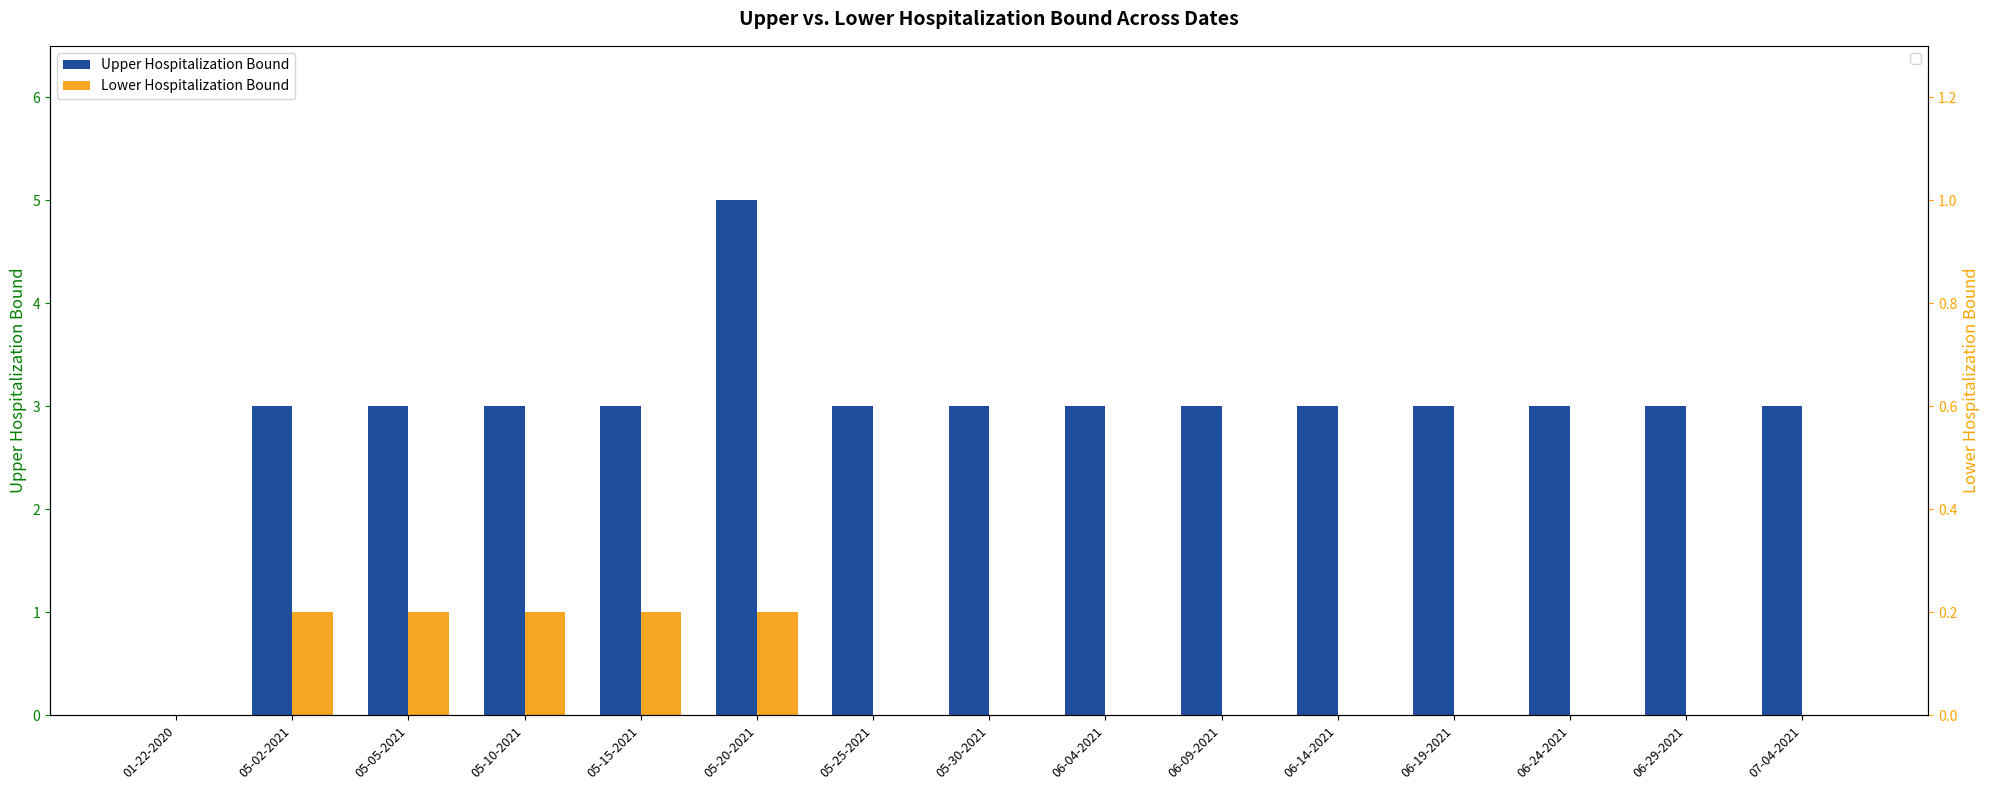

What is the sum of all Upper Hospitalization Bound values?

44